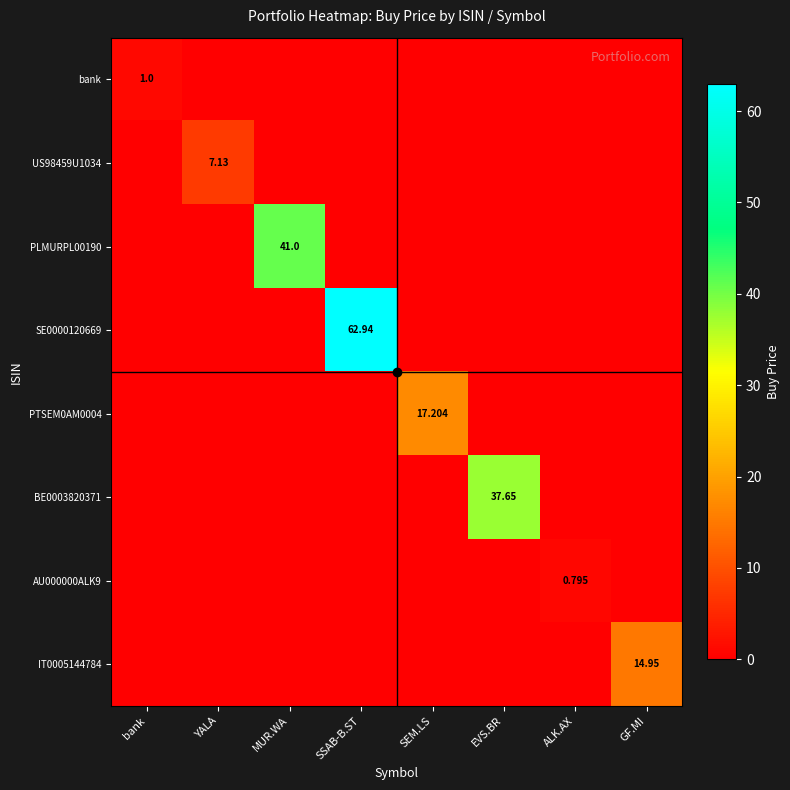

Where is AU000000ALK9 nearest to the value 0?

bank